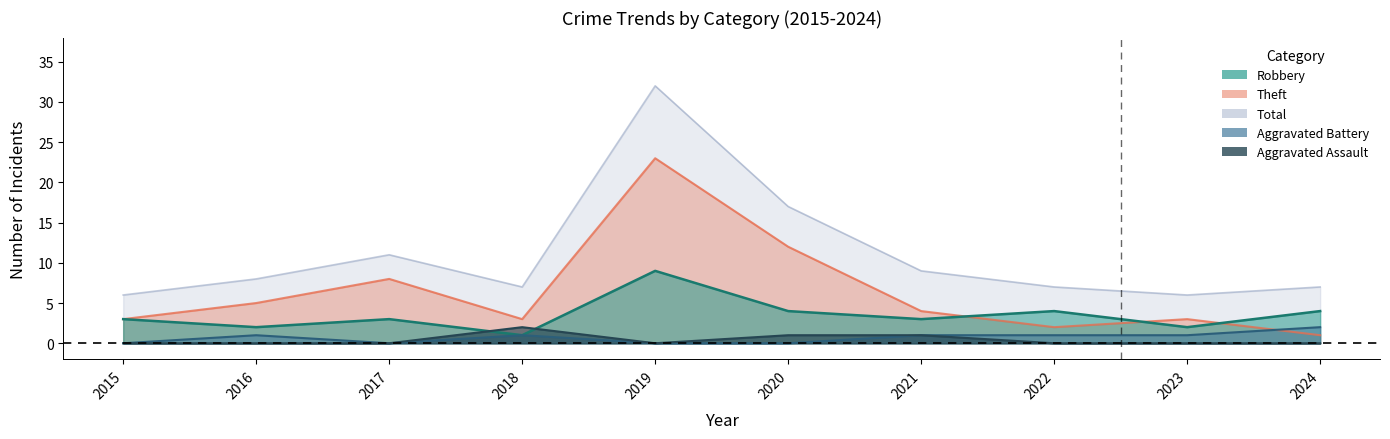

What is the difference between the Aggravated Assault values at 2021 and 2024?

1